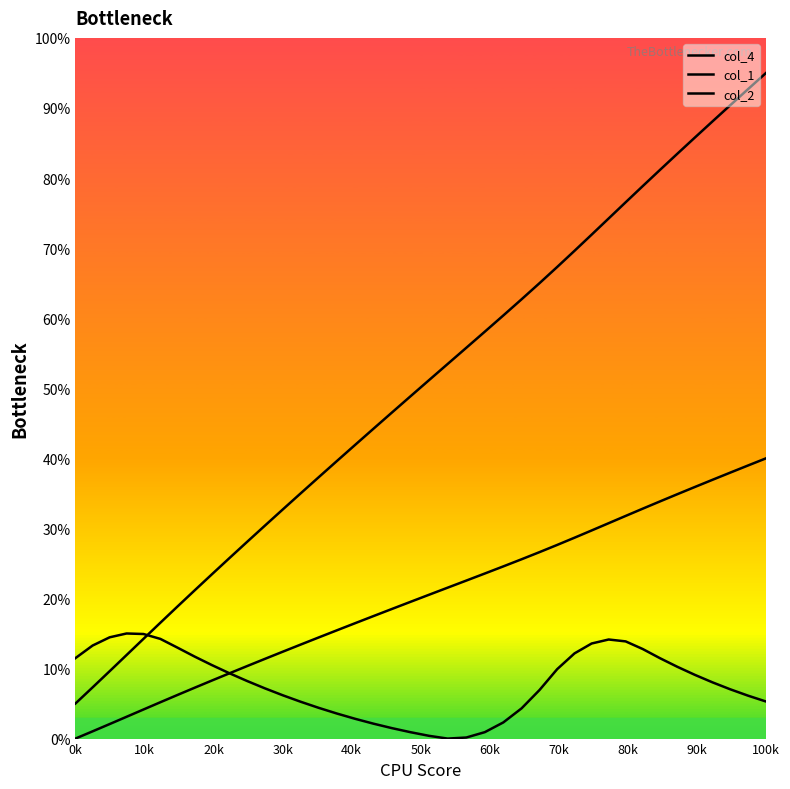

How many values in the col_1 series are below 20?

20